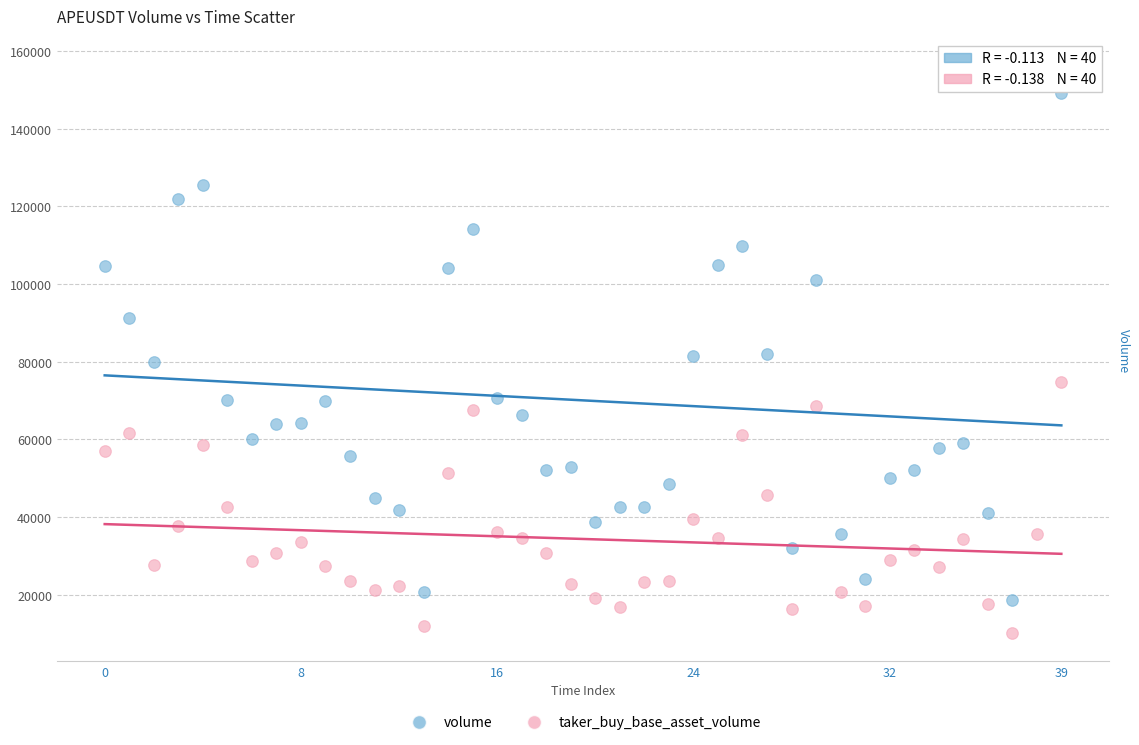

What are all the series names shown in the legend?

volume, taker_buy_base_asset_volume